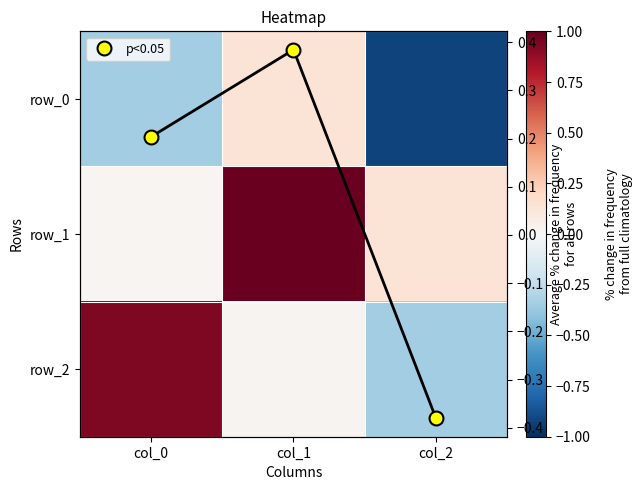

The row_1 series shows 0.1 at col_2. True or false?

True